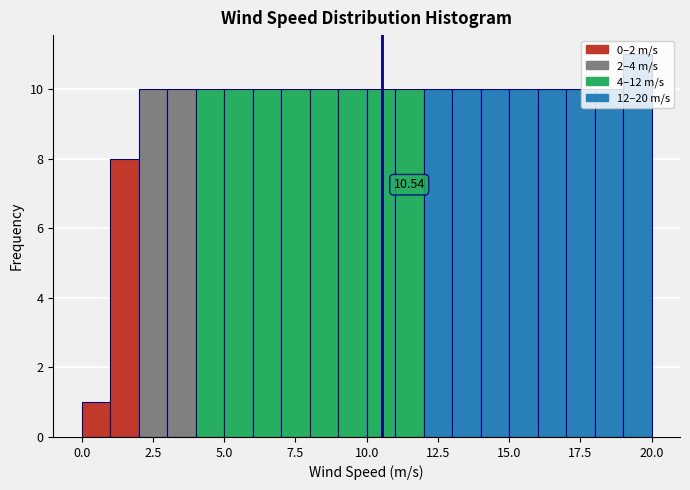

Read against the x-axis, roughly where is the centre of the tallest bar?

19.5